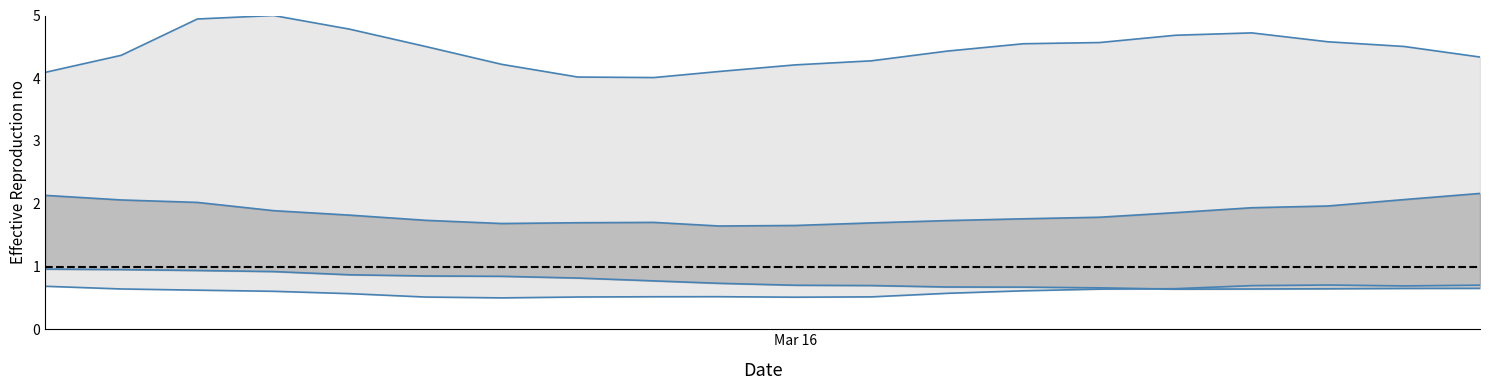

What is the difference between the maximum and minimum values in the col_2 series?

0.5